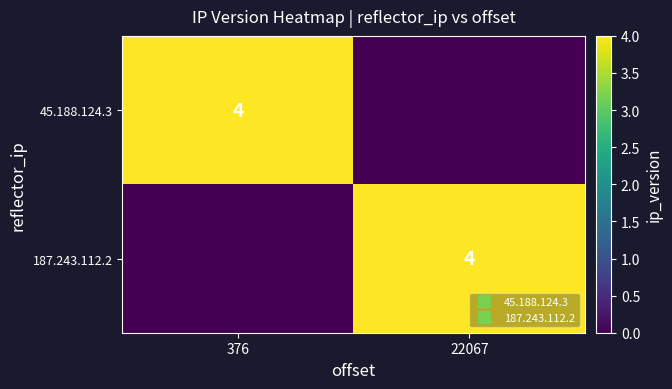

Which series has the largest range (max minus min)?

45.188.124.3